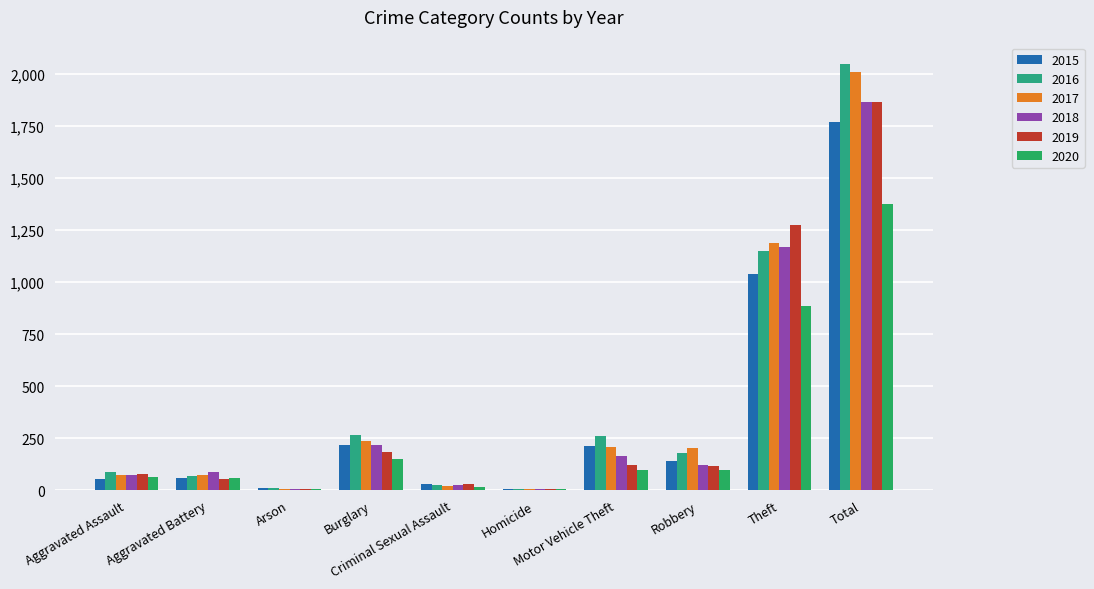

Where does the 2017 series first go above 202?

Burglary